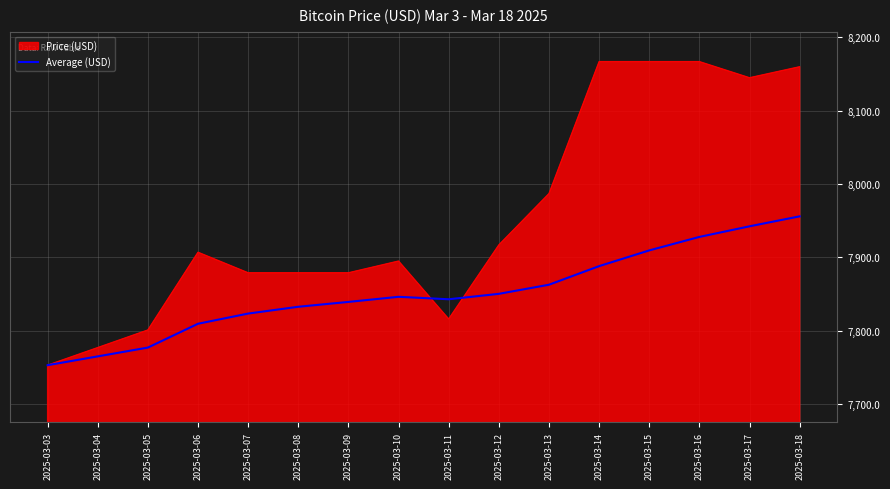

Rank the series at 2025-03-18 from highest to lowest value.

Price (USD), Average (USD)